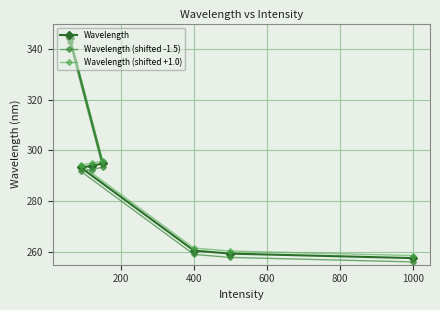

Which series has the widest spread of values?

Wavelength